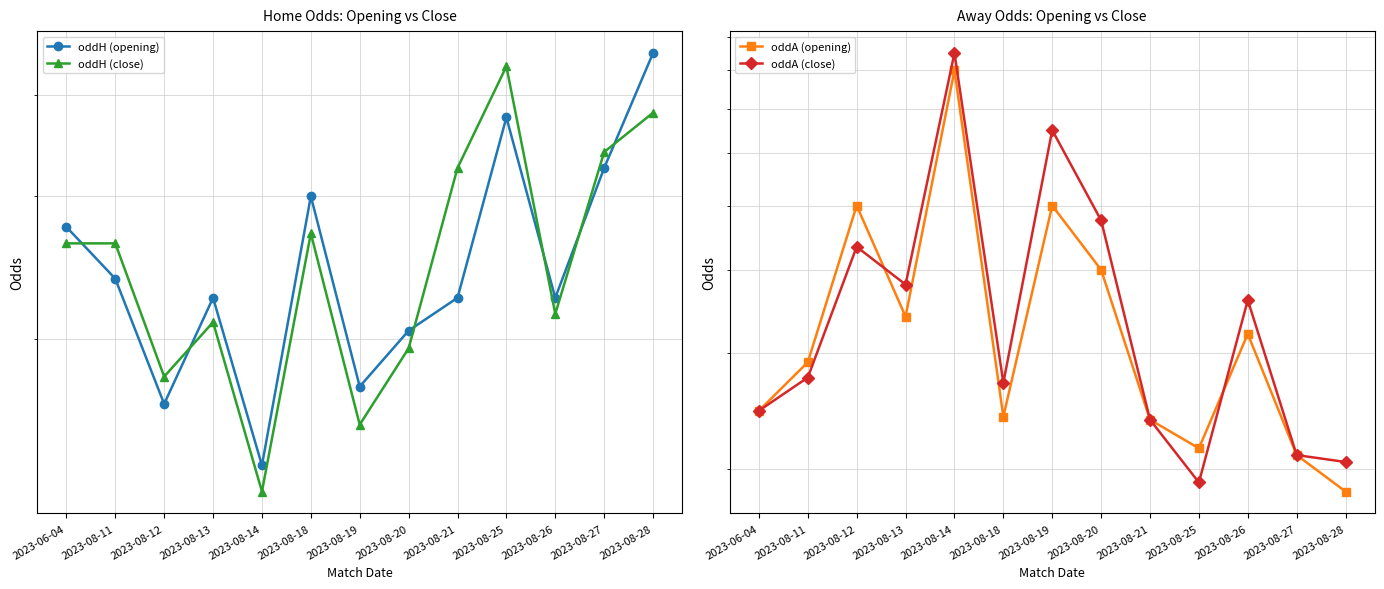

The oddH (close) series shows 1.1 at 2023-08-21. True or false?

False